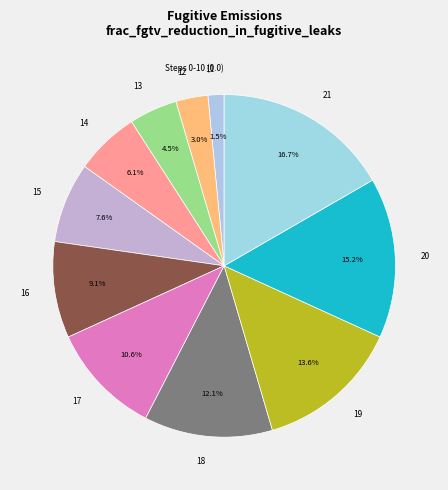

Which category has the biggest portion of the pie?

21